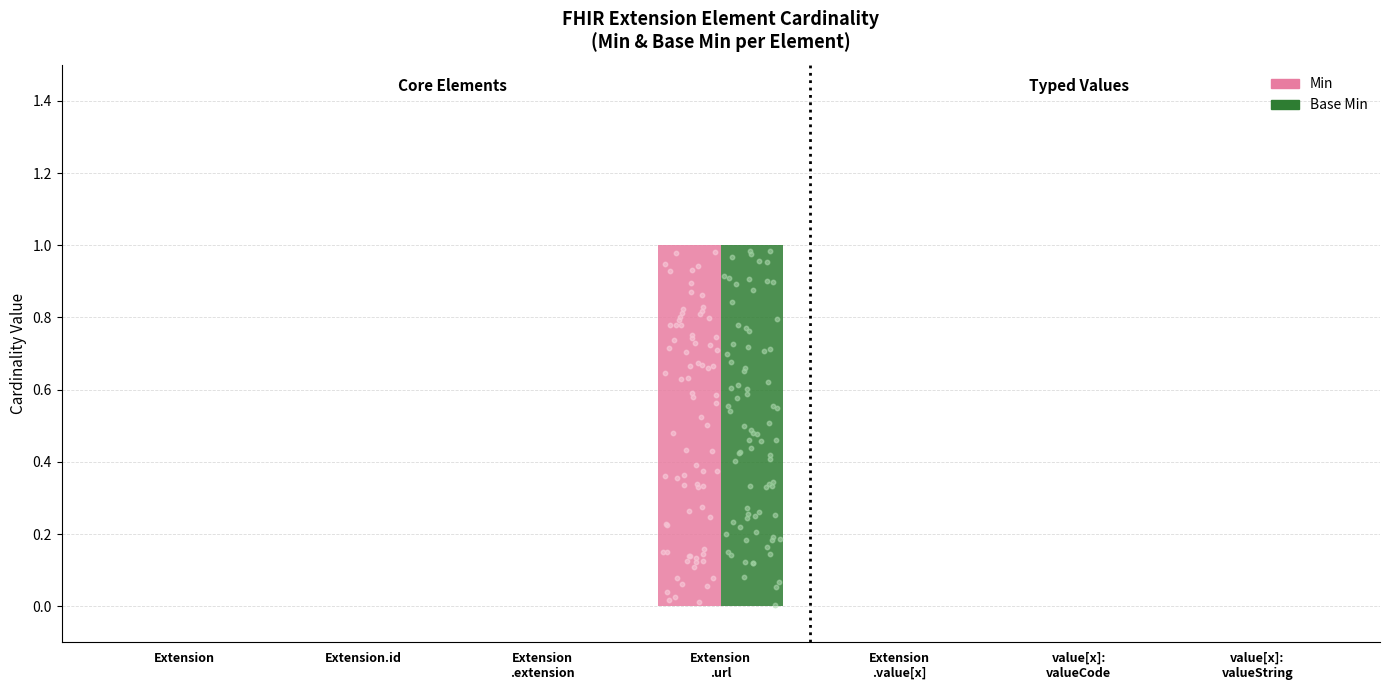

What are all the series names shown in the legend?

Min, Base Min